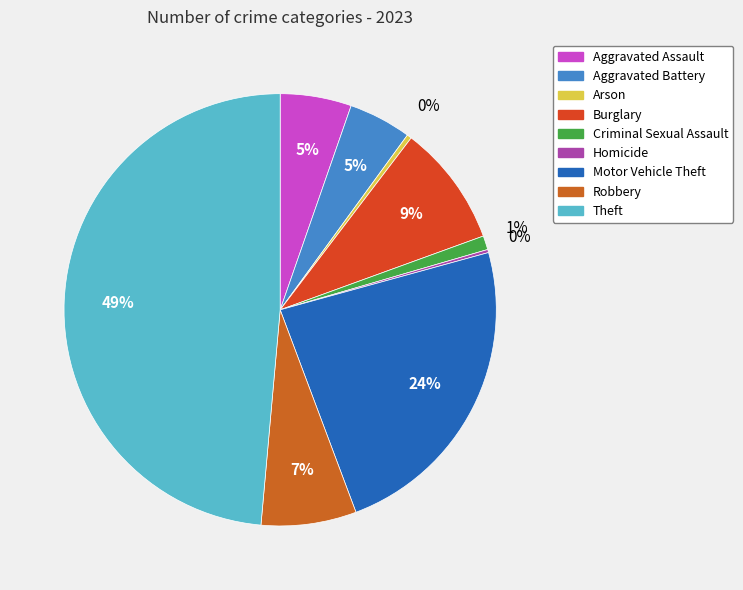

Count the number of slices in the pie.

9